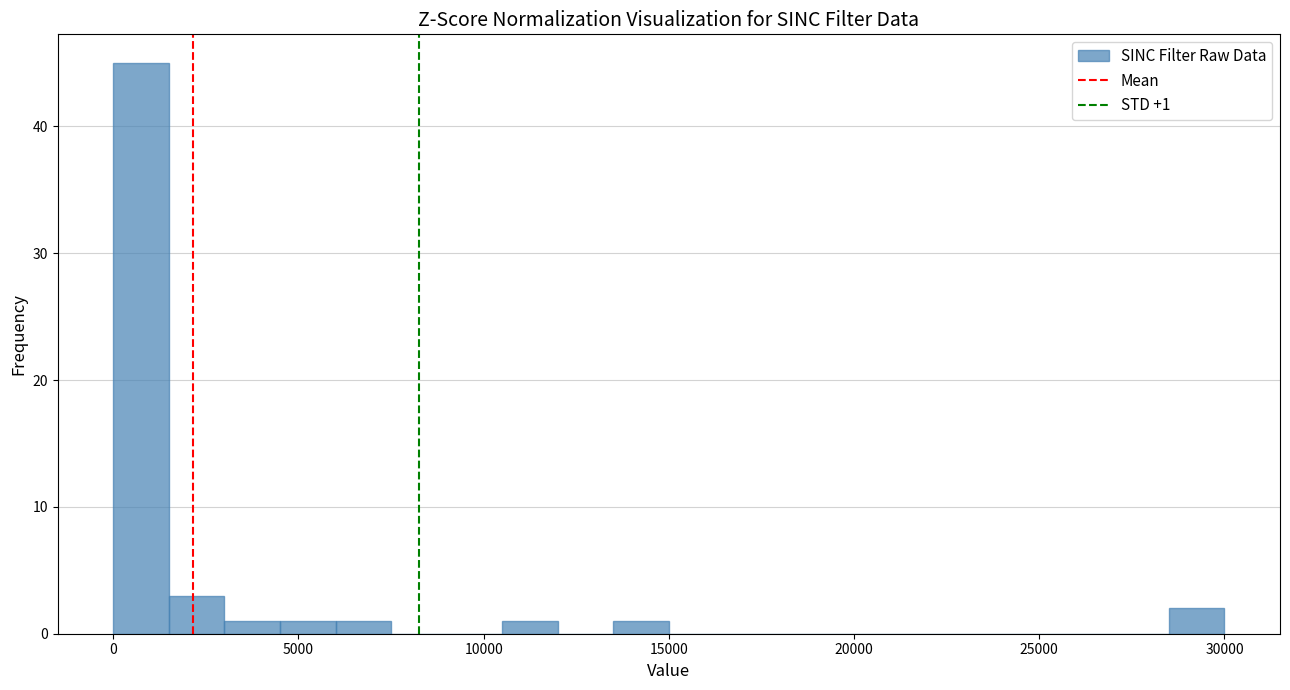

Around what value on the x-axis is the tallest bar? Give the approximate position of its centre, as read against the axis.

1000